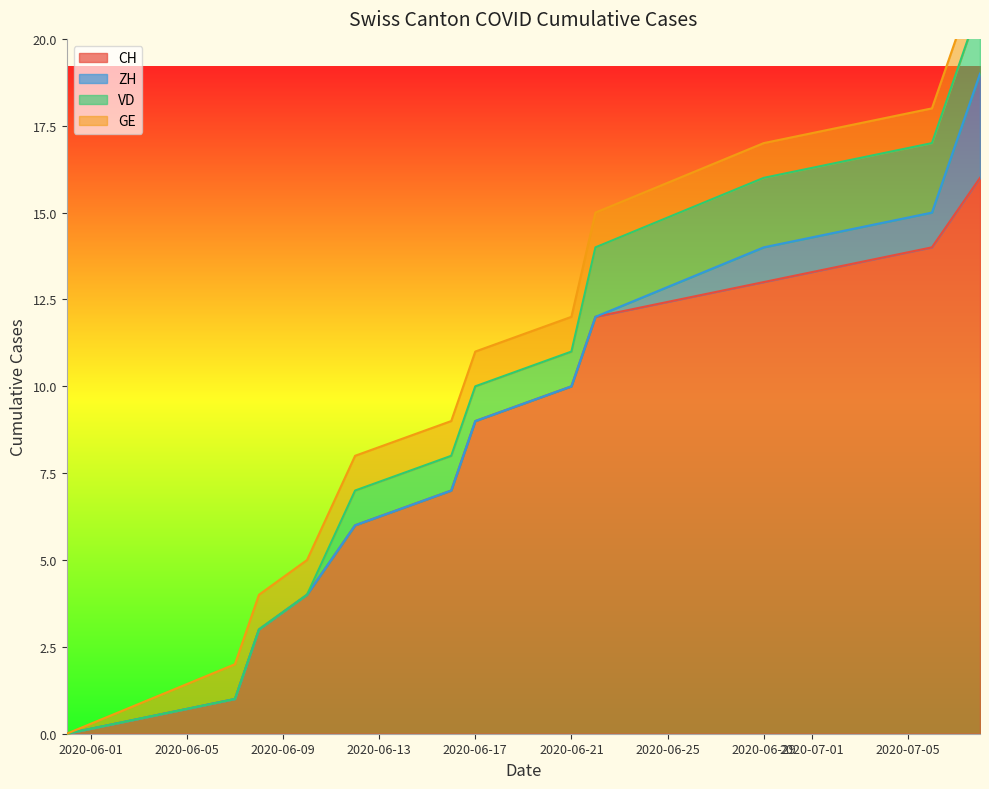

Is it true that CH equals 9 at 2020-06-29?

False